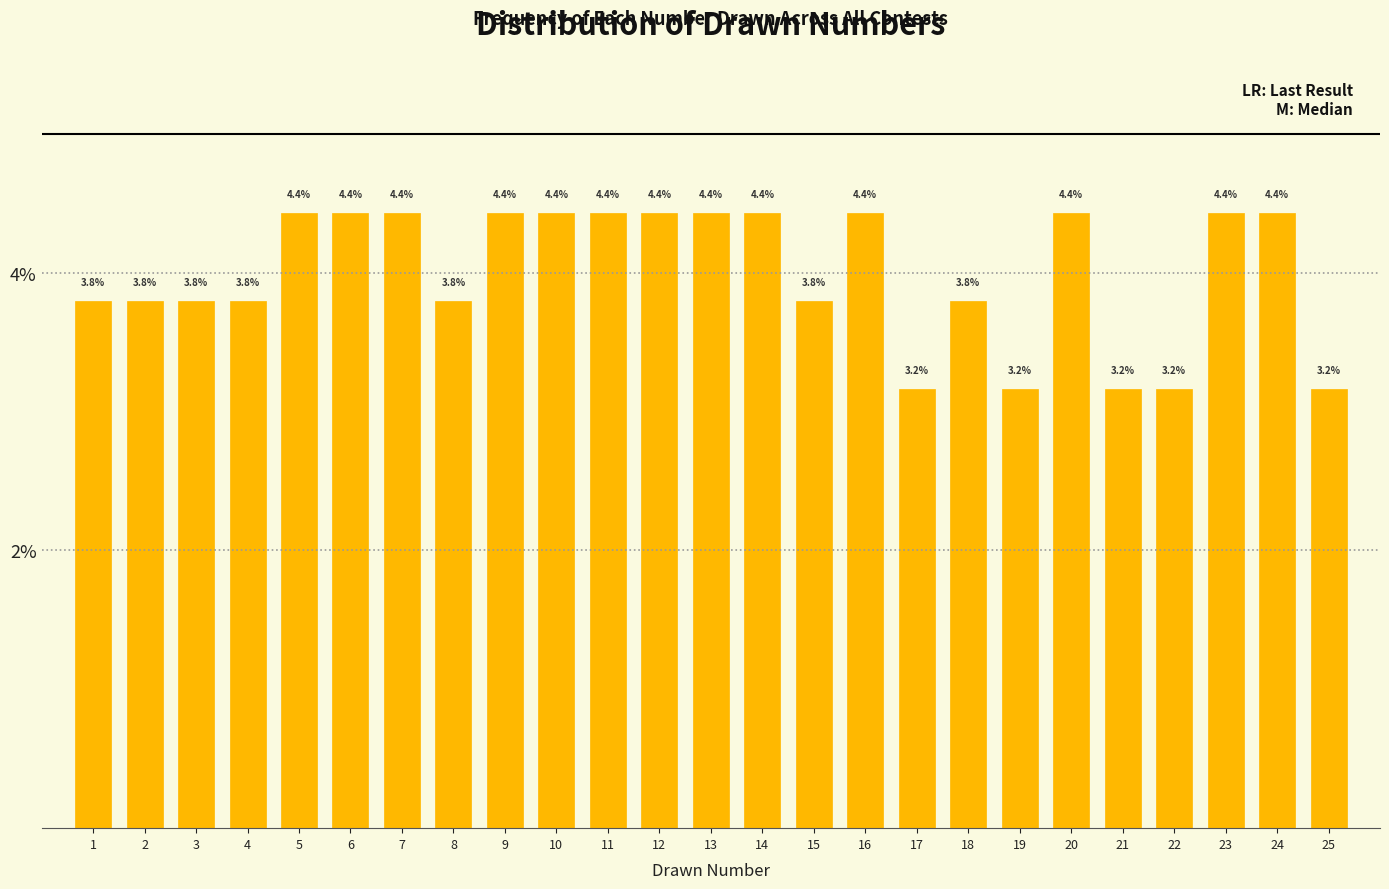

Reading left to right, extract all data points from this chart.

3.8	3.8	3.8	3.8	4.4	4.4	4.4	3.8	4.4	4.4	4.4	4.4	4.4	4.4	3.8	4.4	3.2	3.8	3.2	4.4	3.2	3.2	4.4	4.4	3.2